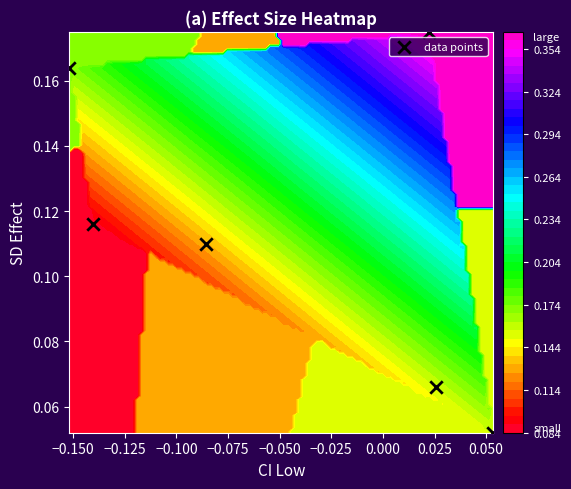

What is the difference between the maximum and minimum values?

0.1